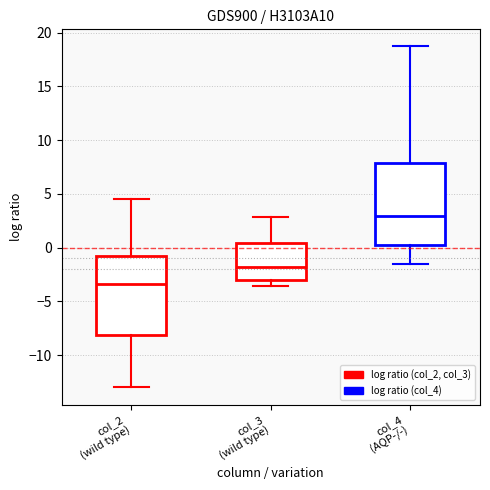

Reading left to right, transcribe this box plot: for each box, give where its median line is, the range the box spans, and where its two whiskers end, as read against the y-axis. The values are not printed on the chart, so give them approximately, as read against the axis.

col_2 (wild type): median -3.5, box -8.0 to -1.0, whiskers -13.0 to 4.5
col_3 (wild type): median -2.0, box -3.0 to 0.5, whiskers -3.5 to 3.0
col_4 (AQP-/-): median 3.0, box 0.5 to 8.0, whiskers -1.5 to 18.5